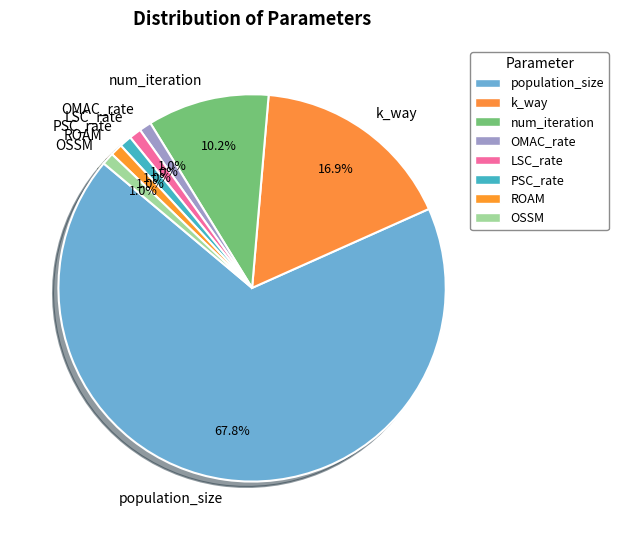

How much of the chart is everything except k_way?

83.1%